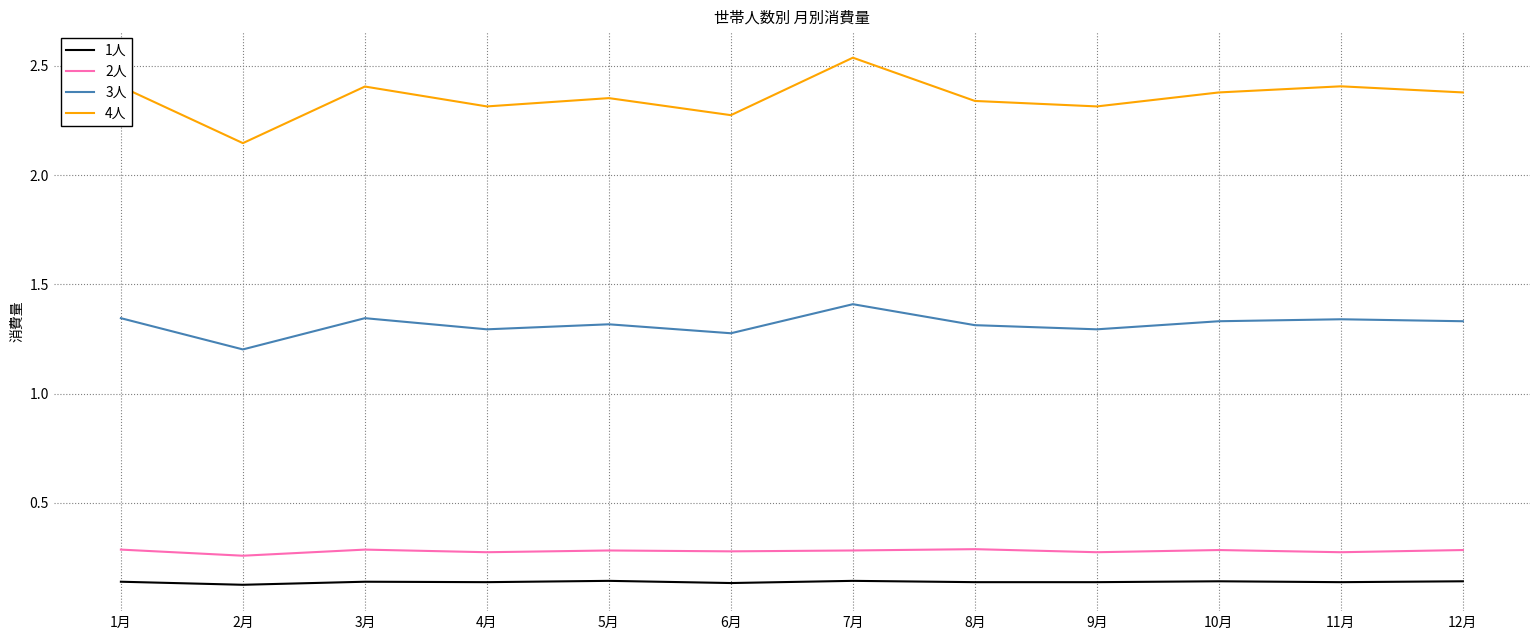

Which series has the largest range (max minus min)?

4人